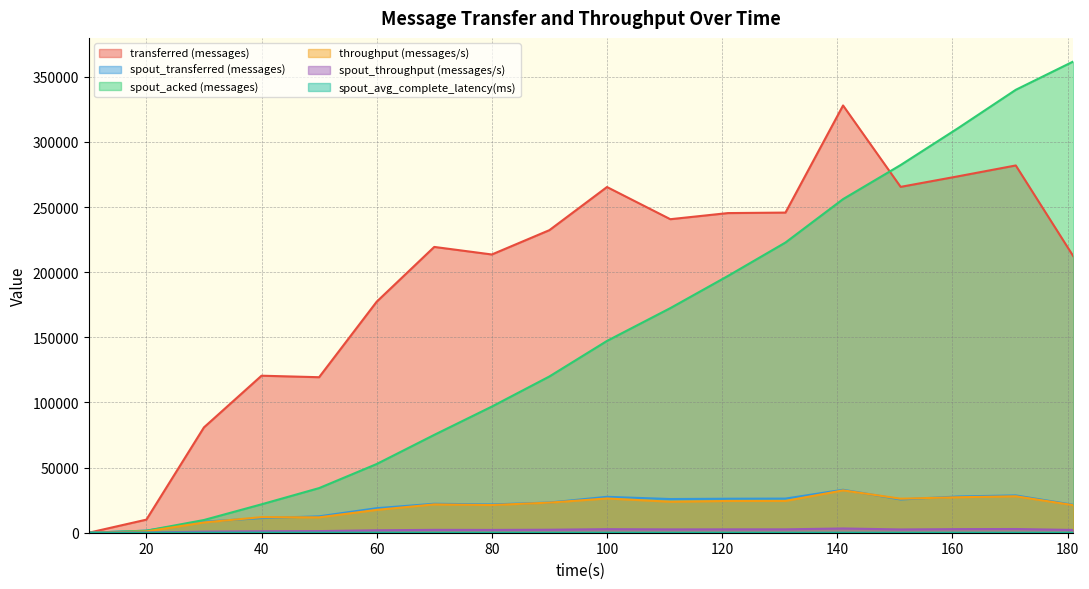

True or false: spout_acked (messages) has a value of 310640 at 161.

True